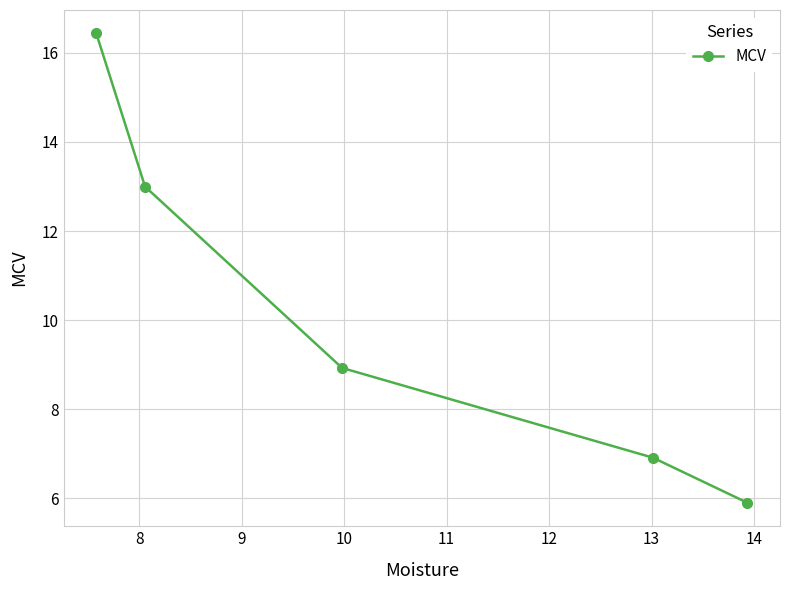

What is the smallest value displayed?

5.9